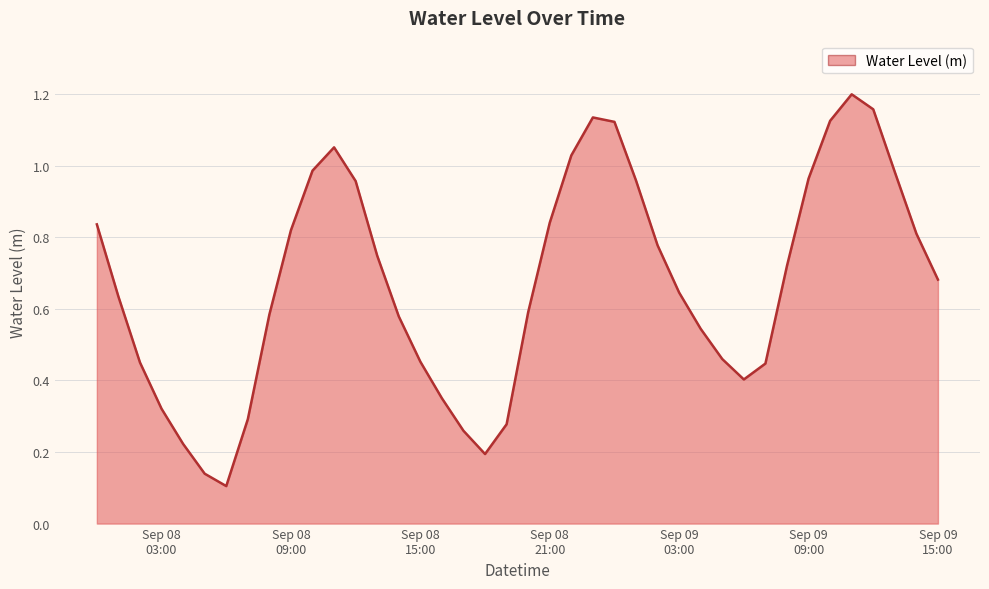

Reading left to right, list all the values displayed in this chart.

0.8	0.6	0.5	0.3	0.2	0.1	0.1	0.3	0.6	0.8	1.0	1.1	1.0	0.7	0.6	0.5	0.4	0.3	0.2	0.3	0.6	0.8	1.0	1.1	1.1	1.0	0.8	0.6	0.5	0.5	0.4	0.4	0.7	1.0	1.1	1.2	1.2	1.0	0.8	0.7